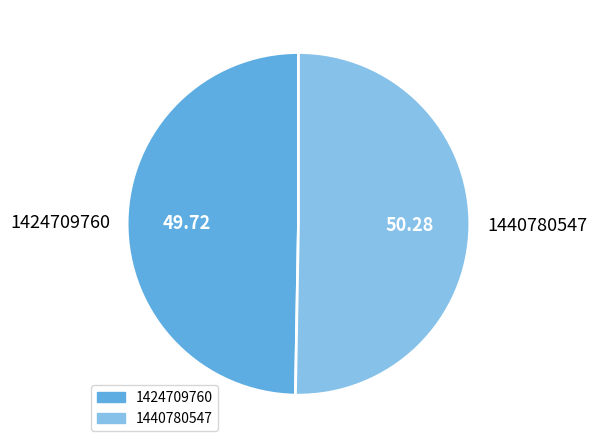

Rank the categories by value from lowest to highest.

1424709760, 1440780547